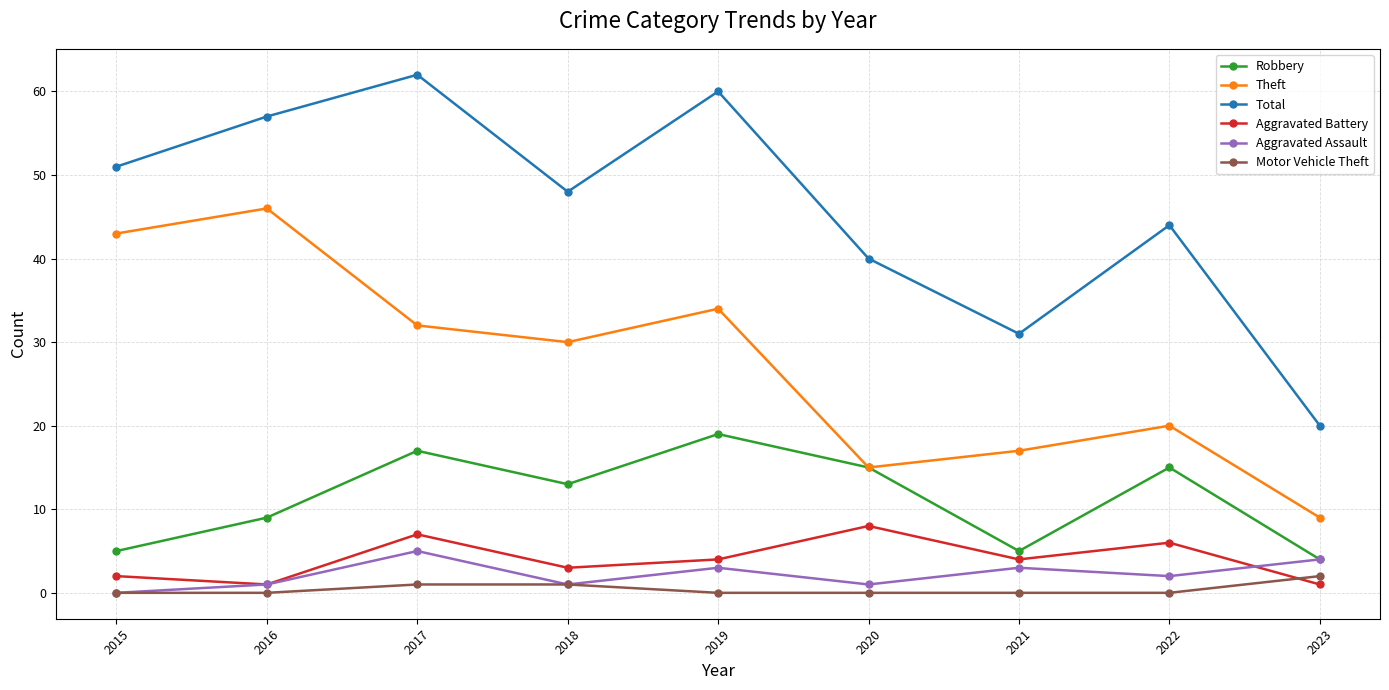

What is the difference between the second highest and minimum values in the Robbery series?

13